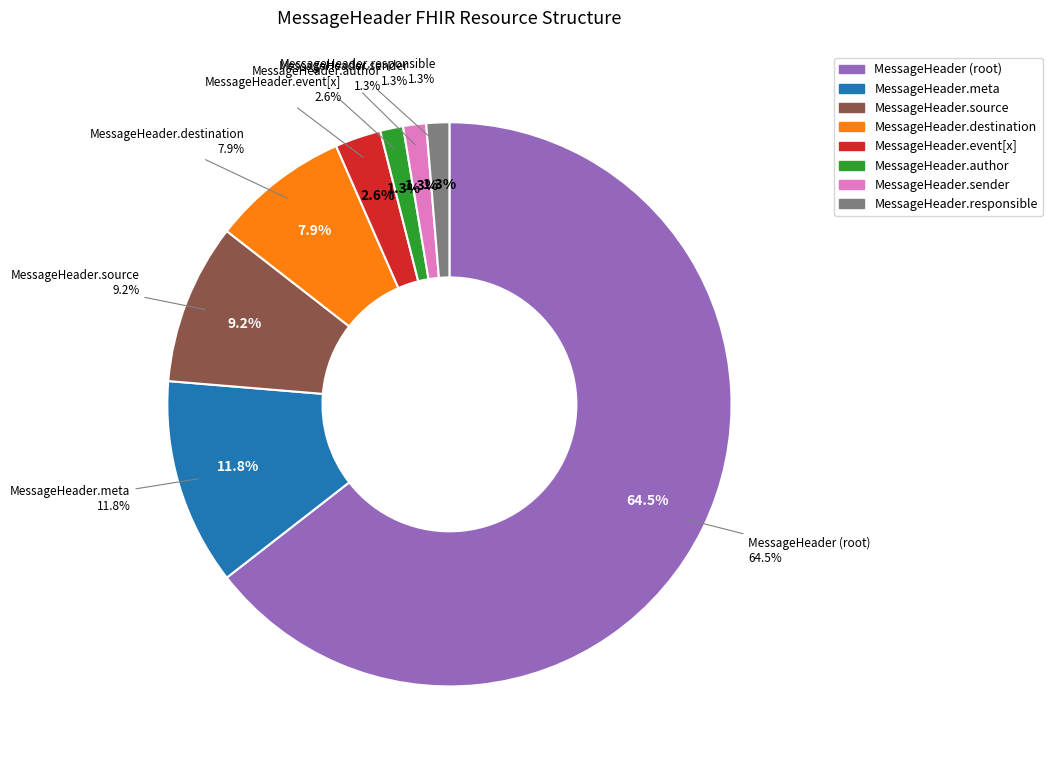

To the nearest percent, what percentage of the pie is MessageHeader.author?

1%